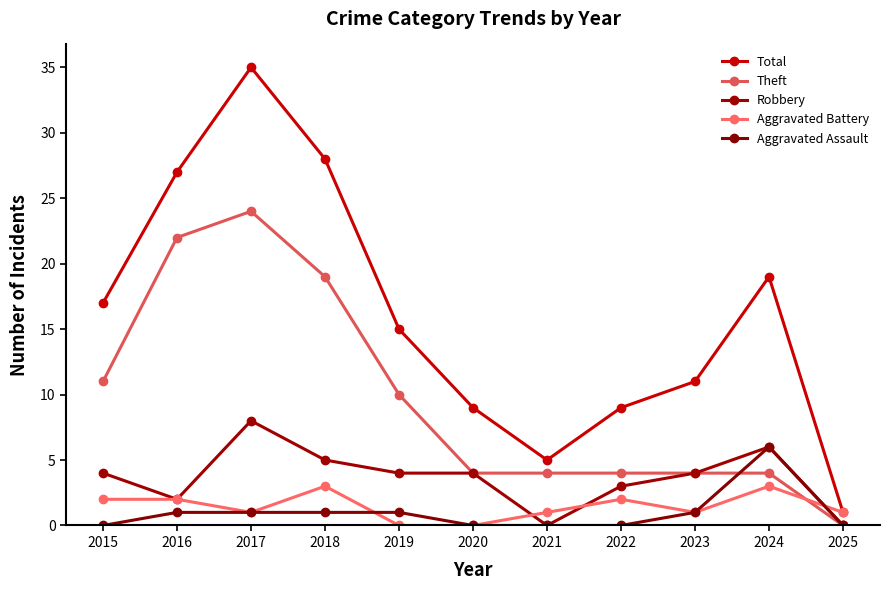

Between 2021 and 2023, which is larger?

2023